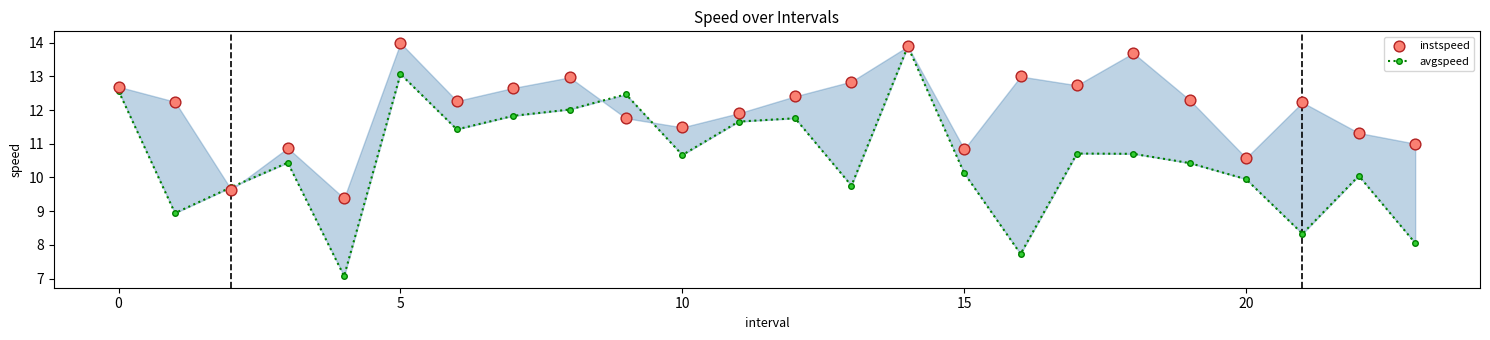

Which series has the widest spread of Y values?

avgspeed